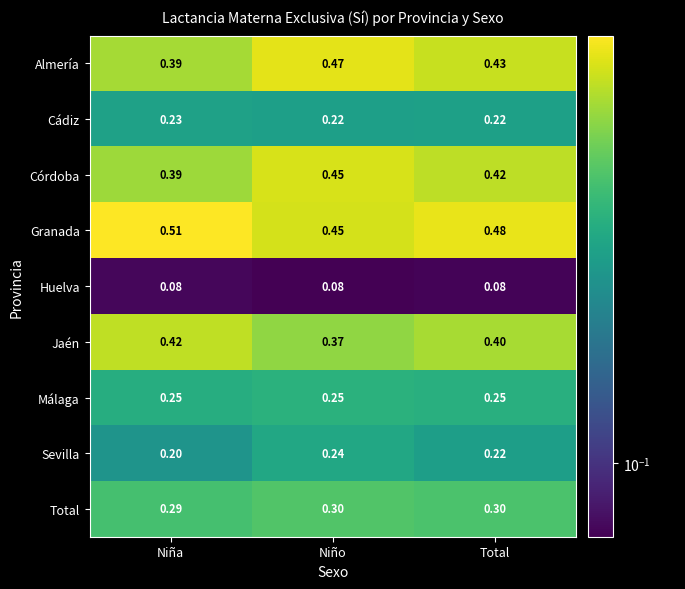

Which series has the largest range (max minus min)?

Almería